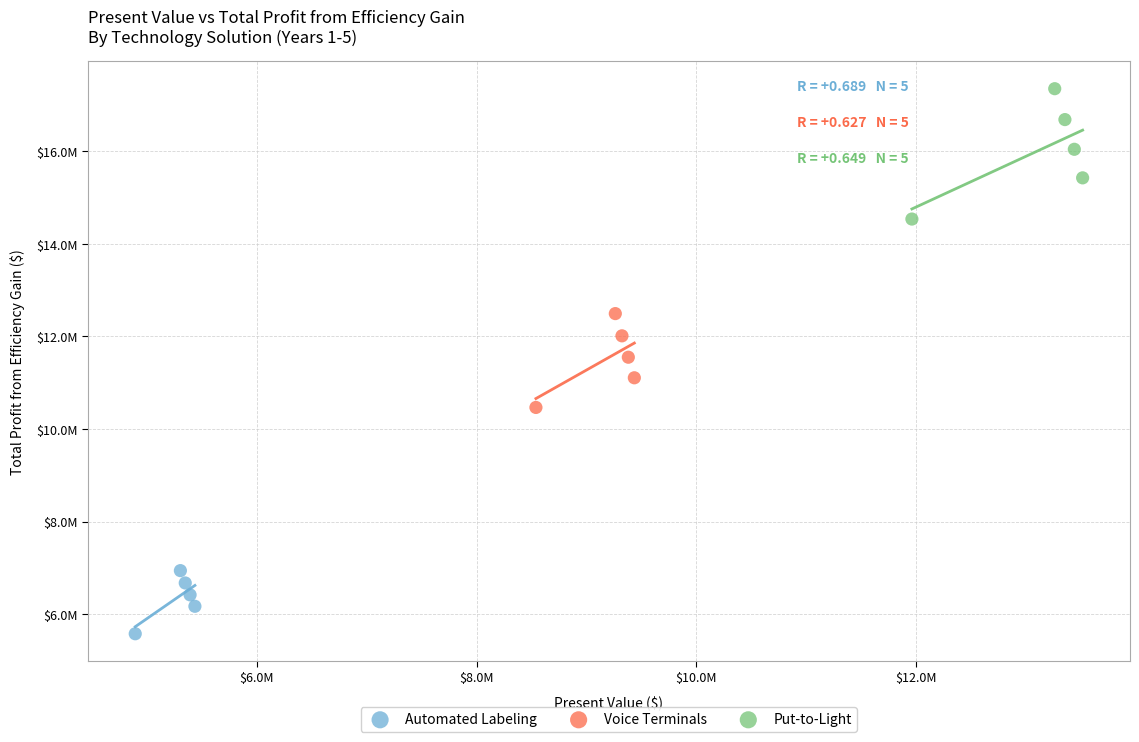

What are all the series names shown in the legend?

Automated Labeling, Voice Terminals, Put-to-Light